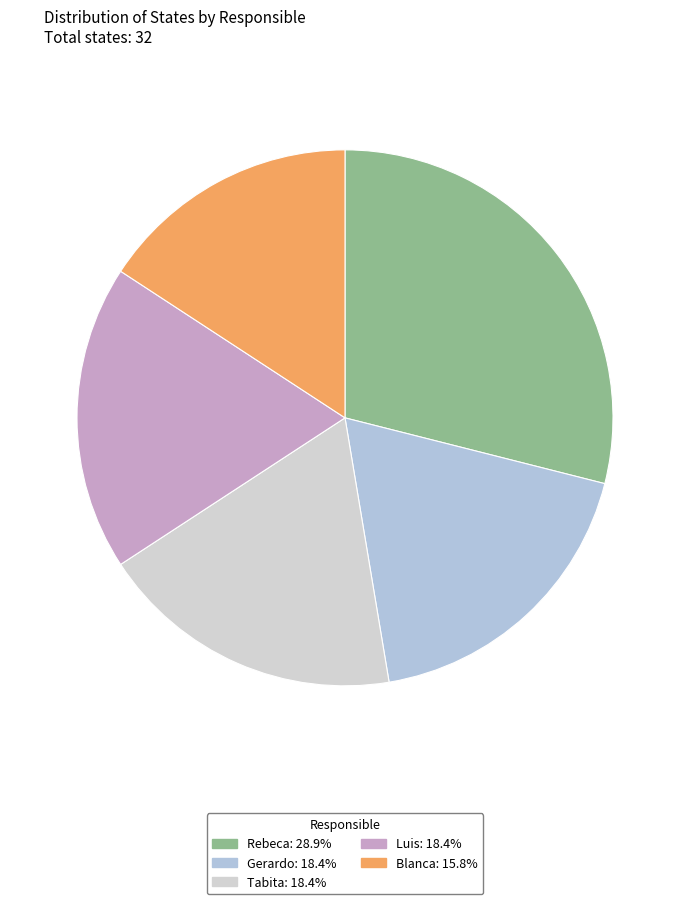

Combined, what portion of the pie is Tabita and Rebeca?

47.4%